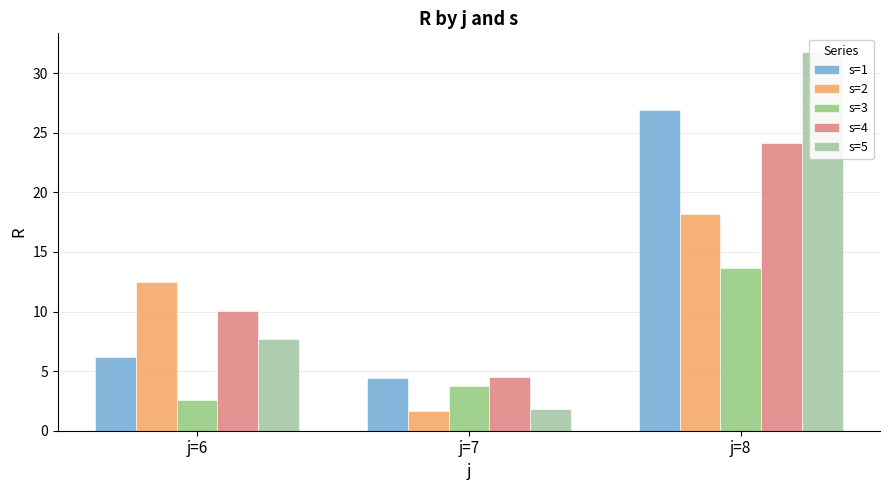

What is the average value of the s=3 series?

6.6